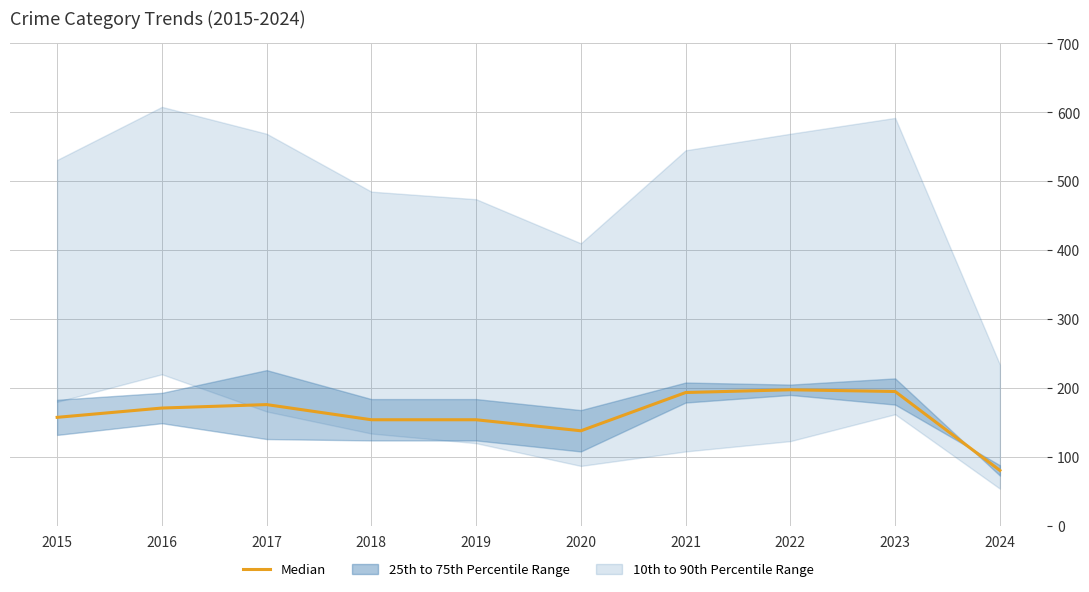

What is the ratio of the value at 2021 to the value at 2015?

1.2